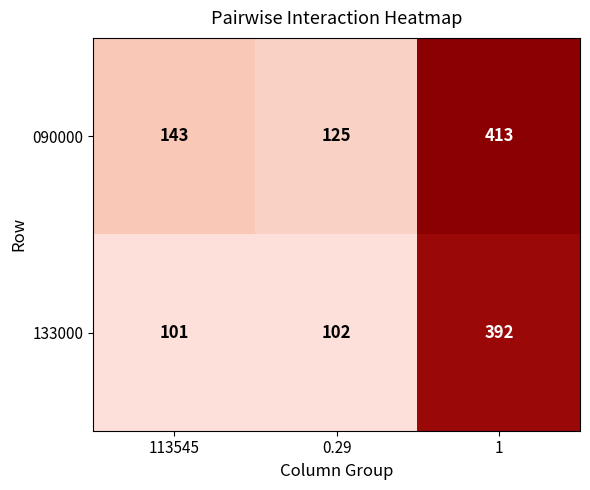

The 090000 series shows 87 at 1. True or false?

False